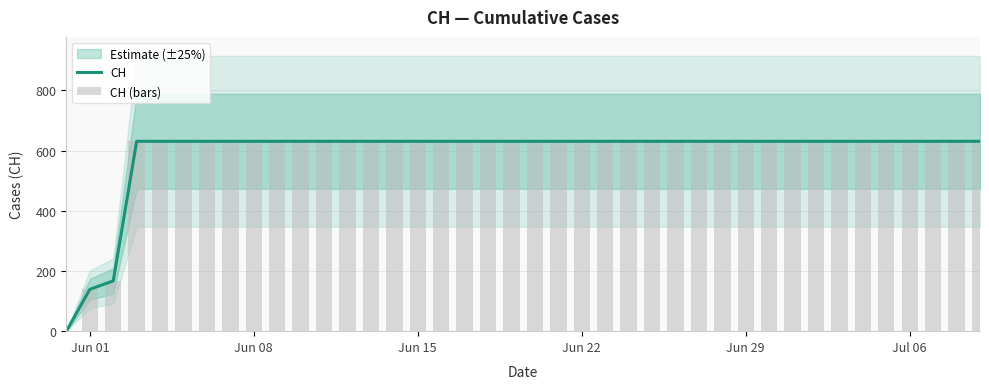

What is the value of the CH (bars) bar at the 23rd from the left?

631